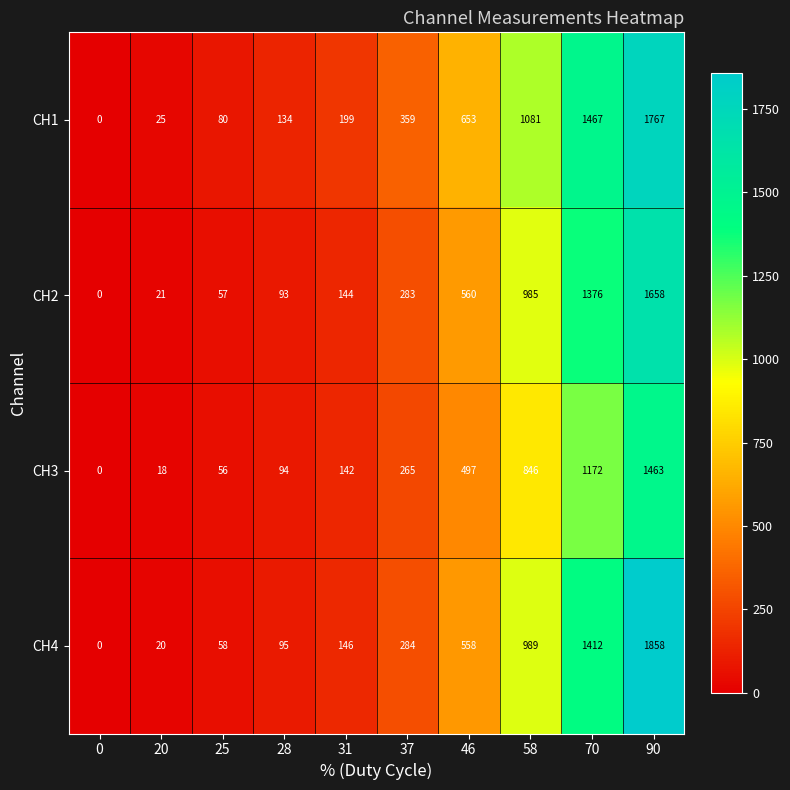

What is the total value across all series at 28?

416